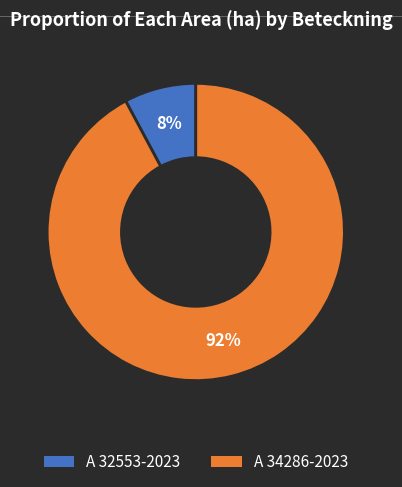

Is there a majority slice in this chart?

Yes